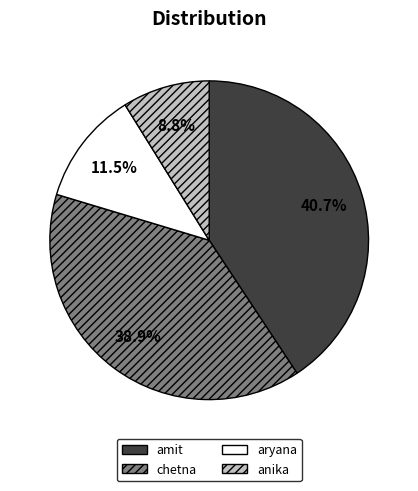

Rank the categories by value from highest to lowest.

amit, chetna, aryana, anika